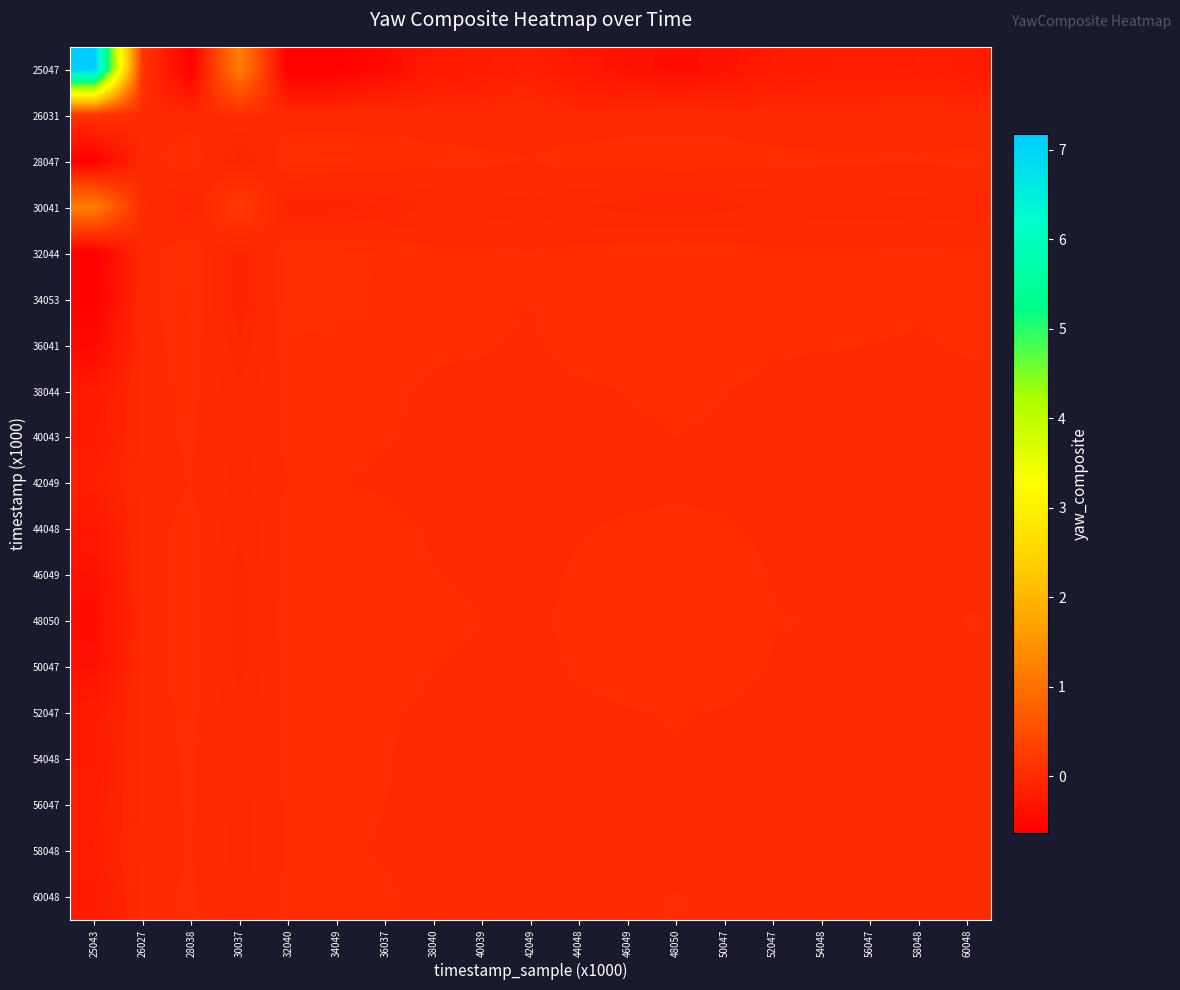

At which category is the sum across all series the highest?

25043